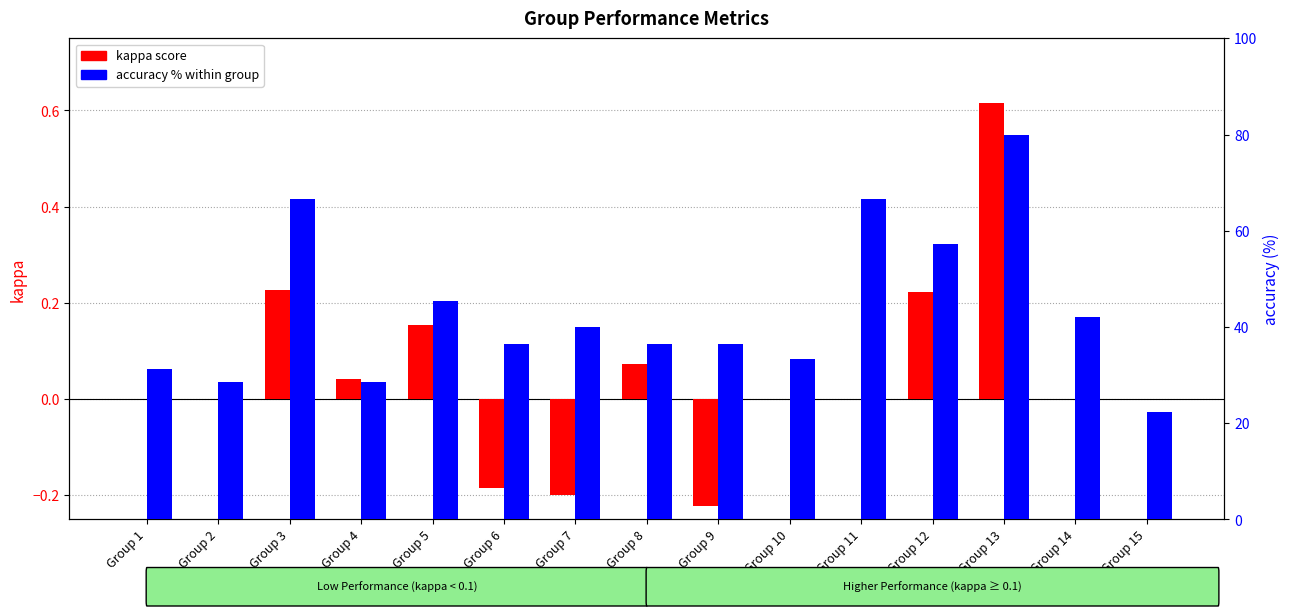

Rank the categories by kappa (transformed) value from lowest to highest.

Group 9, Group 7, Group 6, Group 1, Group 2, Group 10, Group 11, Group 14, Group 15, Group 4, Group 8, Group 5, Group 12, Group 3, Group 13